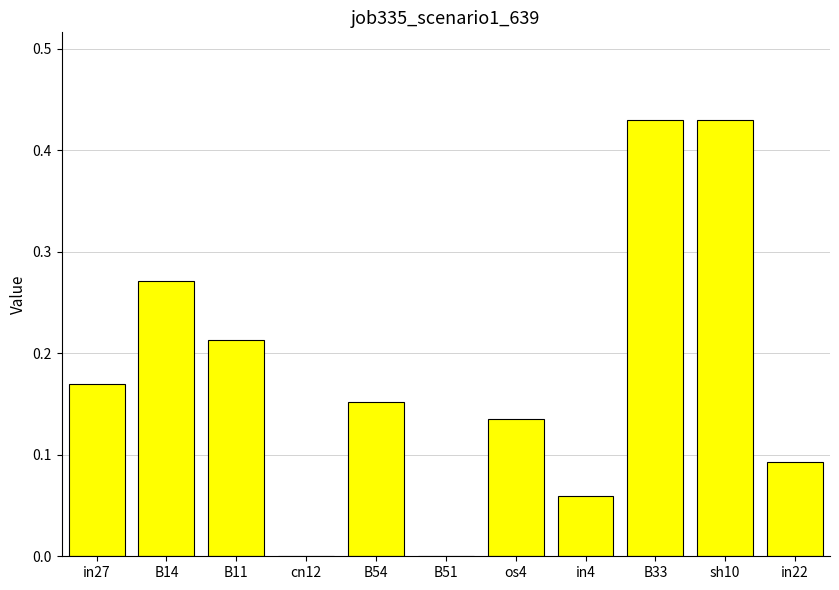

Count the number of categories in the chart.

11